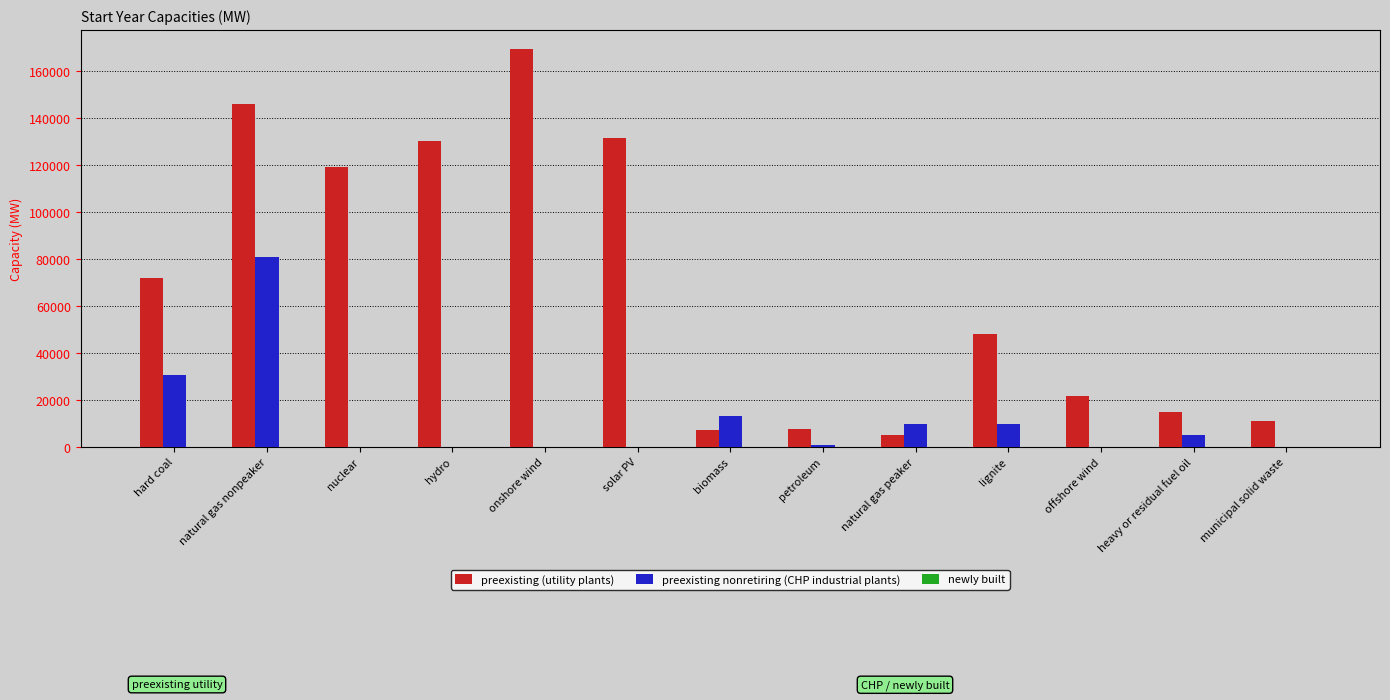

What is the total value across all series at onshore wind?

169246.0